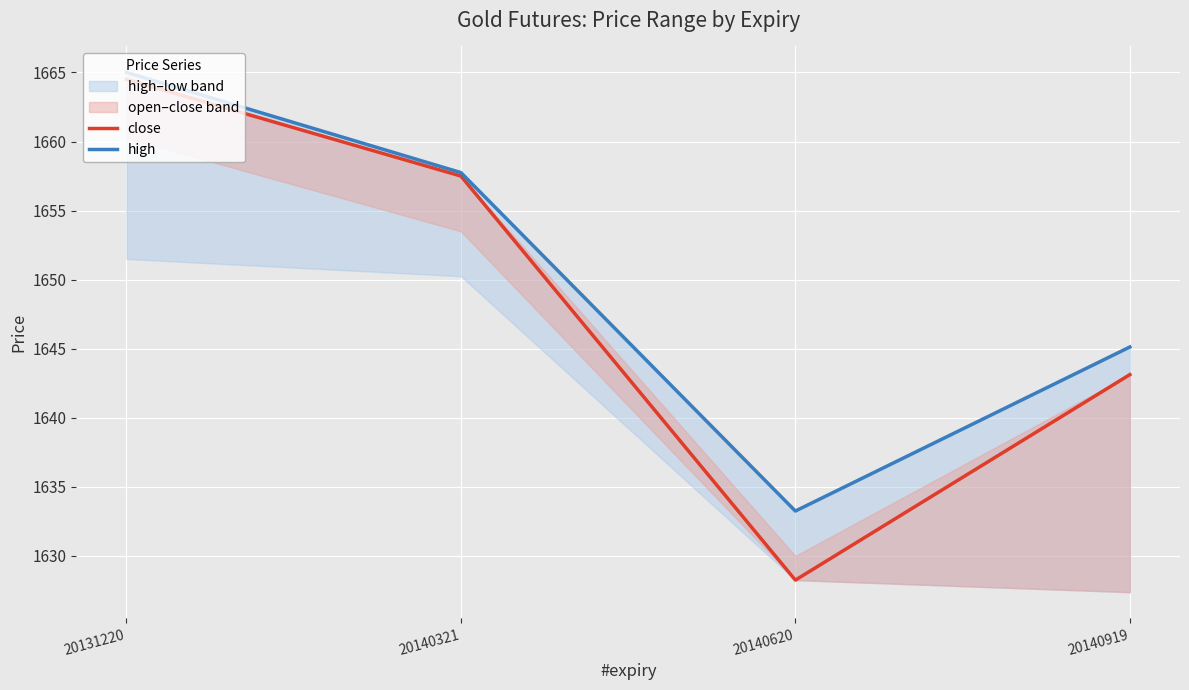

At which category does the chart reach its minimum across all series?

20140620